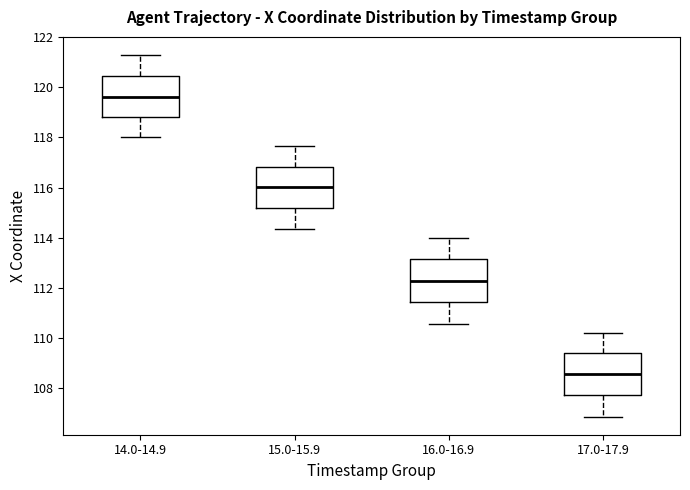

Which box has the highest median line?

14.0-14.9